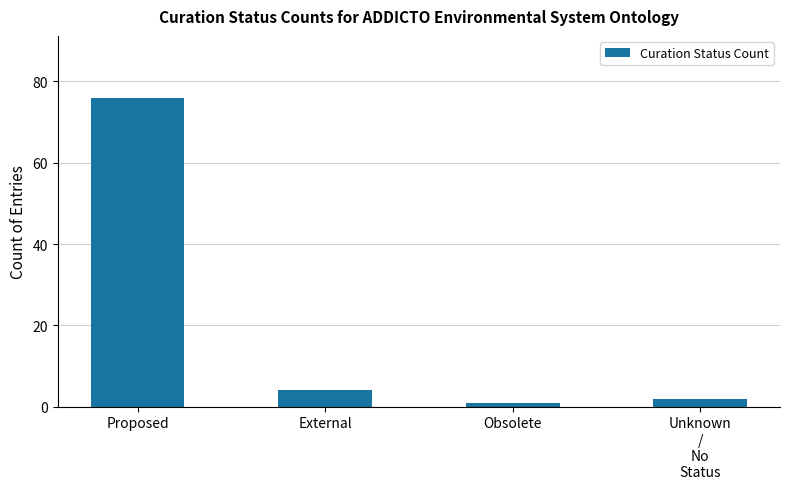

What position from the right is External?

3